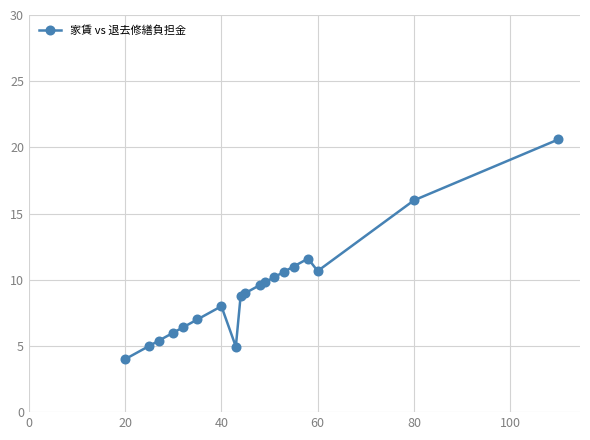

What is the greatest value displayed?

20.6